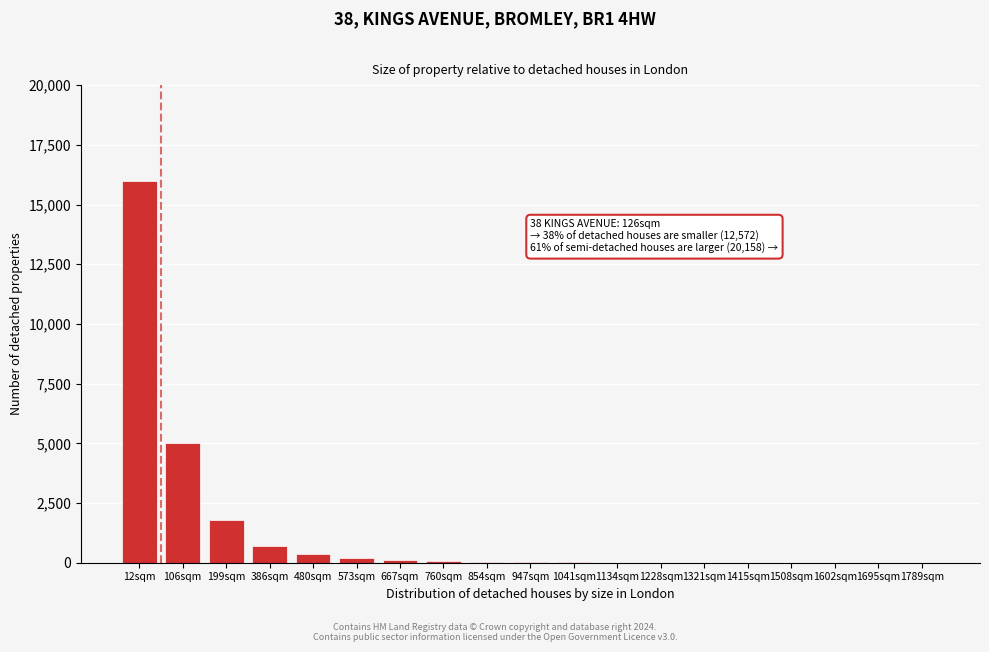

What is the maximum value shown in the chart?

16000